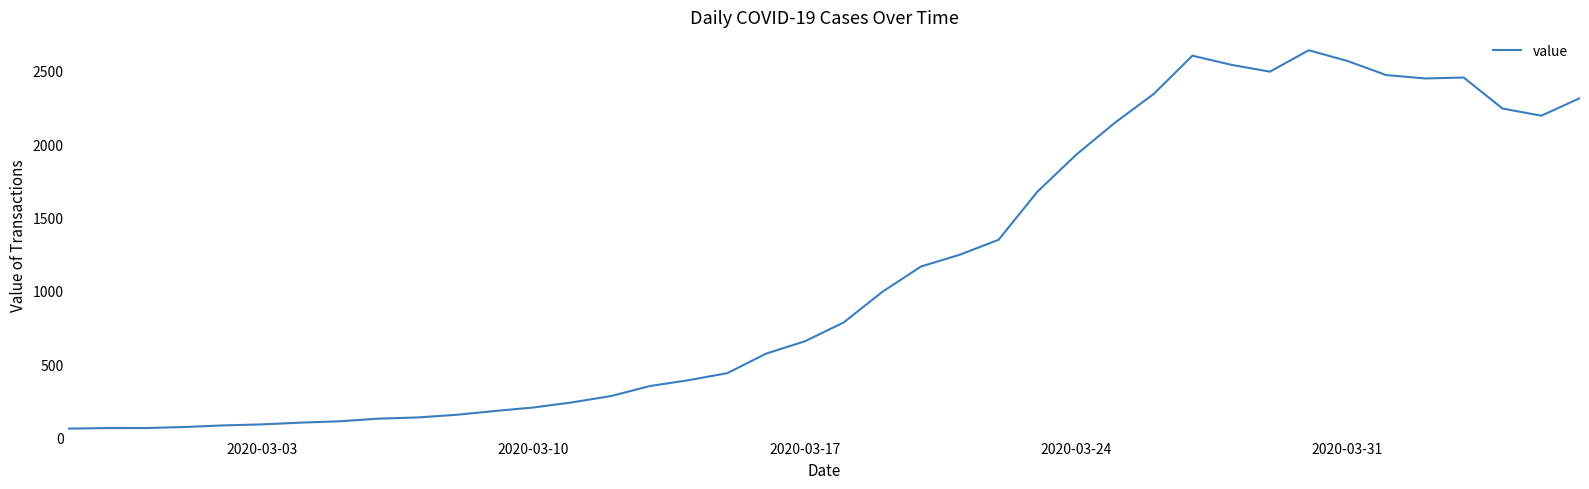

What is the maximum value shown in the chart?

2639